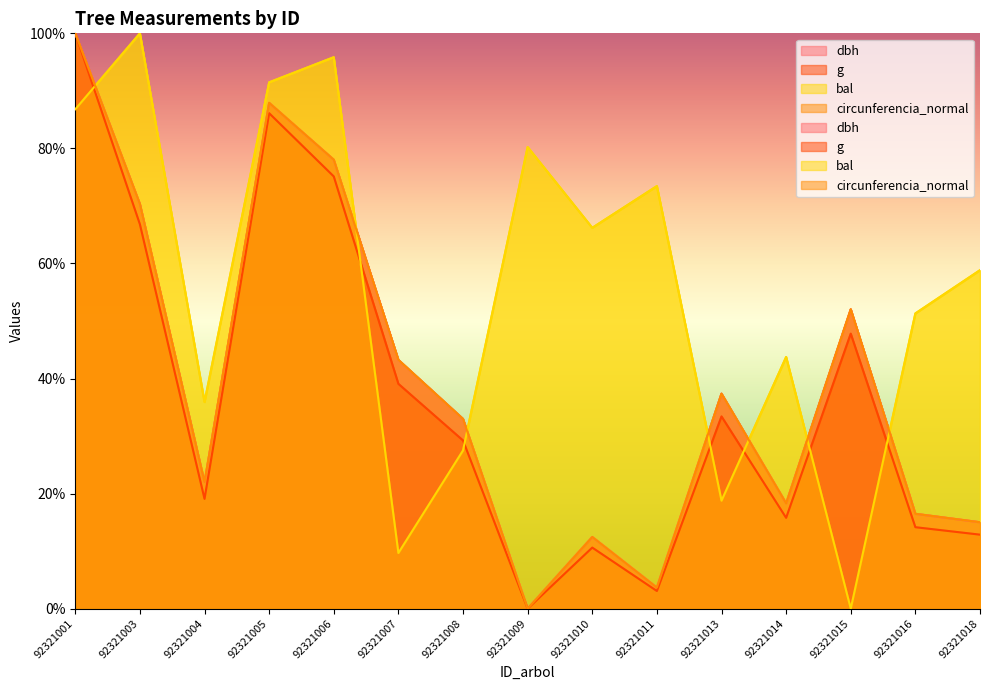

How many interior local peaks does the dbh series have?

4